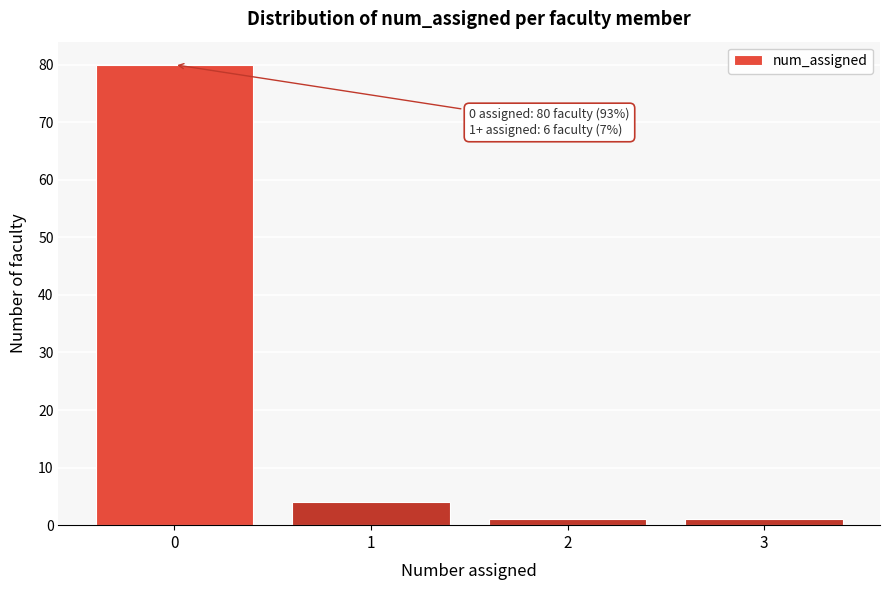

Over which range of the x-axis is the bar tallest?

-0.5 to 0.5